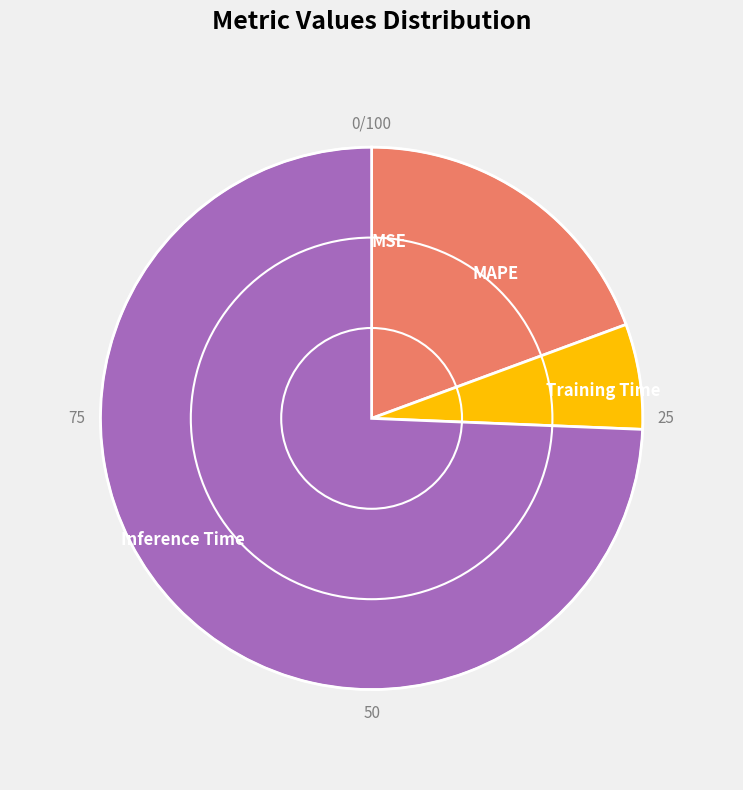

Between MAPE and Training Time, which is larger?

MAPE